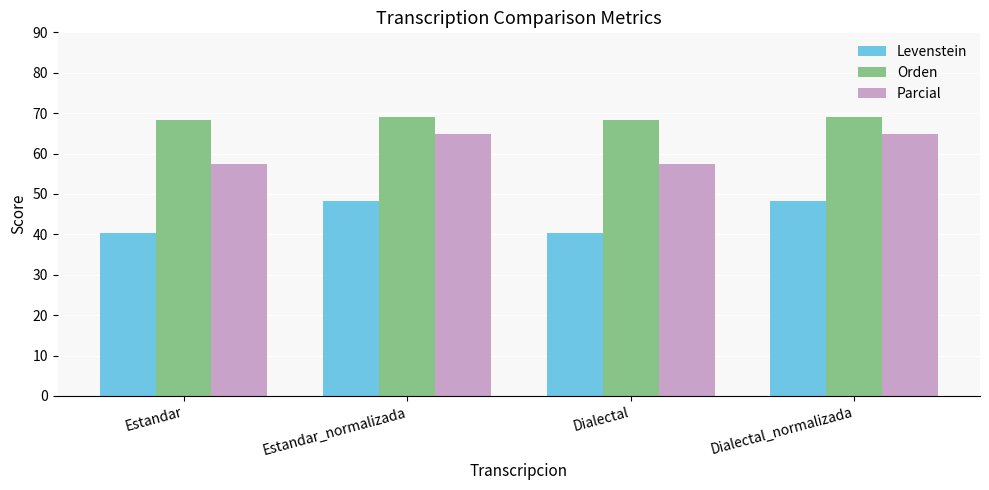

What is the average value of the Levenstein series?

44.3